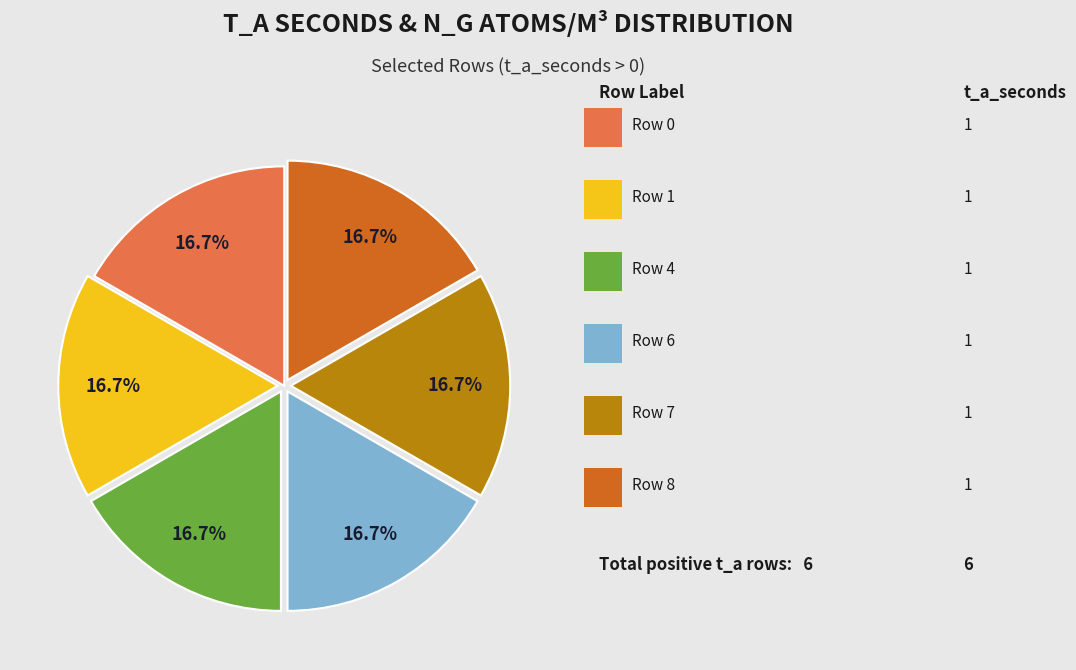

Is there a majority slice in this chart?

No